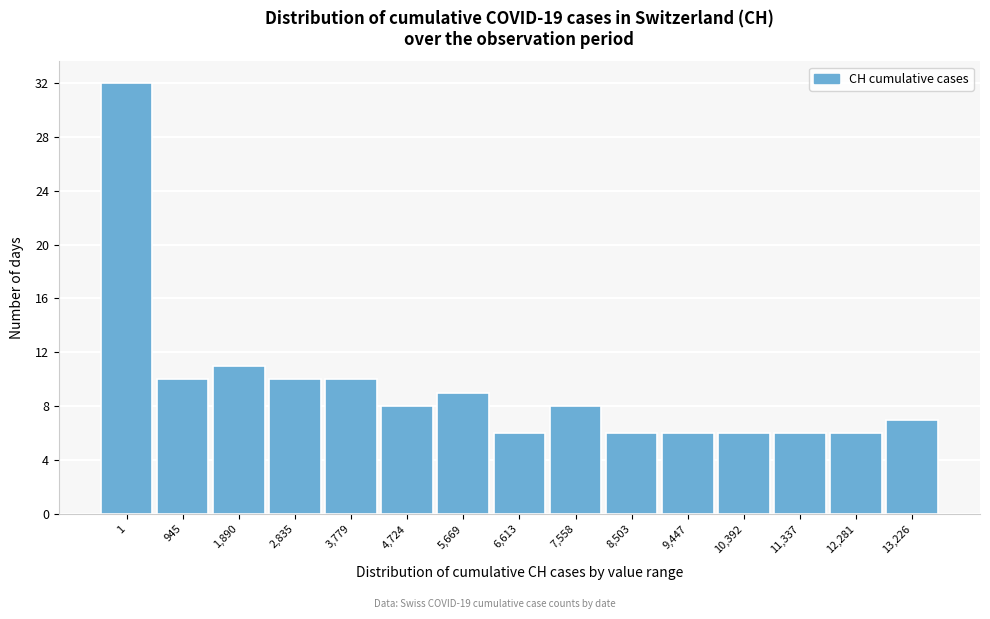

Reading right to left, transcribe all the data shown in this chart.

7	6	6	6	6	6	8	6	9	8	10	10	11	10	32